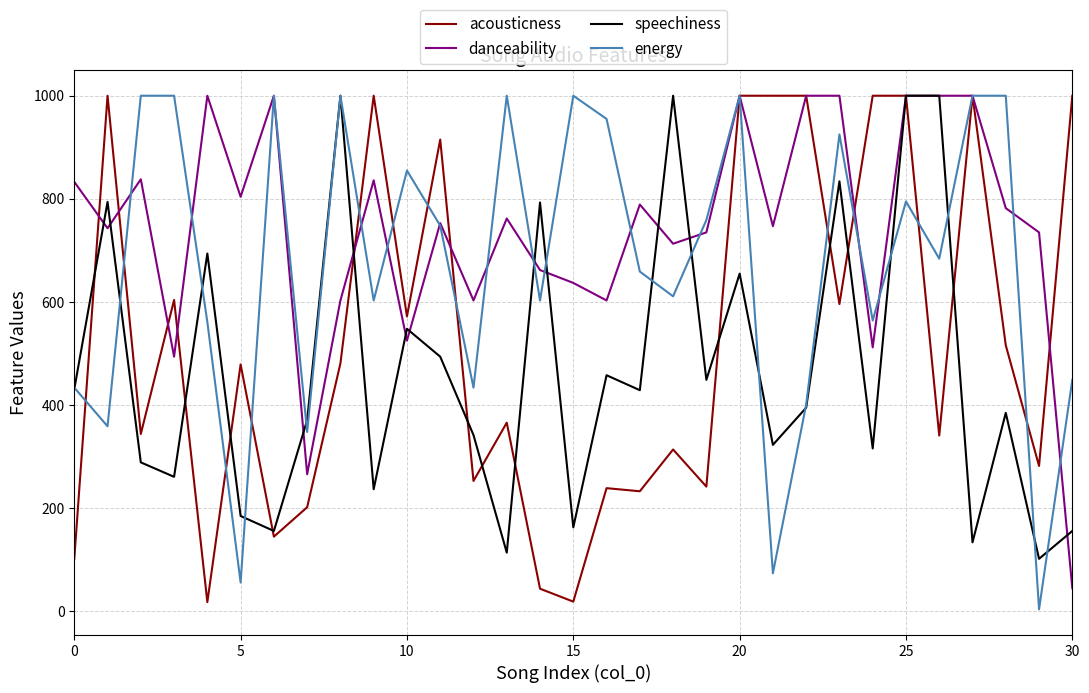

Which series has the largest total across all categories?

danceability